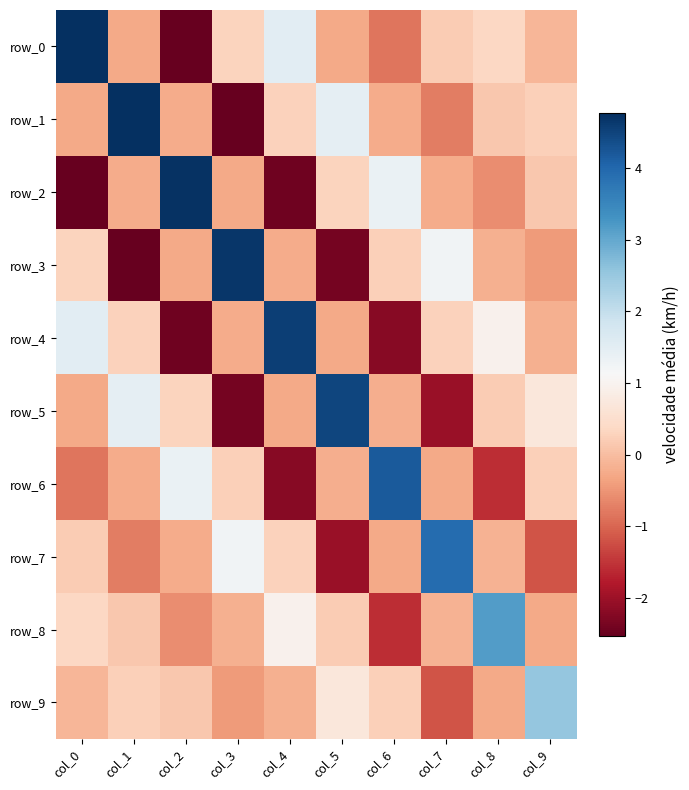

Reading left to right, list all the values displayed in this chart.

row_0: 4.8	-0.3	-2.5	0.3	1.5	-0.3	-0.8	0.2	0.4	-0.1
row_1: -0.3	4.8	-0.2	-2.5	0.3	1.5	-0.2	-0.8	0.1	0.3
row_2: -2.5	-0.2	4.7	-0.3	-2.4	0.3	1.4	-0.2	-0.6	0.1
row_3: 0.3	-2.5	-0.3	4.7	-0.2	-2.4	0.3	1.3	-0.2	-0.4
row_4: 1.5	0.3	-2.4	-0.2	4.6	-0.3	-2.2	0.3	1.0	-0.2
row_5: -0.3	1.5	0.3	-2.4	-0.3	4.5	-0.2	-2.0	0.2	0.7
row_6: -0.8	-0.2	1.4	0.3	-2.2	-0.2	4.2	-0.3	-1.6	0.2
row_7: 0.2	-0.8	-0.2	1.3	0.3	-2.0	-0.3	3.9	-0.1	-1.2
row_8: 0.4	0.1	-0.6	-0.2	1.0	0.2	-1.6	-0.1	3.2	-0.3
row_9: -0.1	0.3	0.1	-0.4	-0.2	0.7	0.2	-1.2	-0.3	2.5